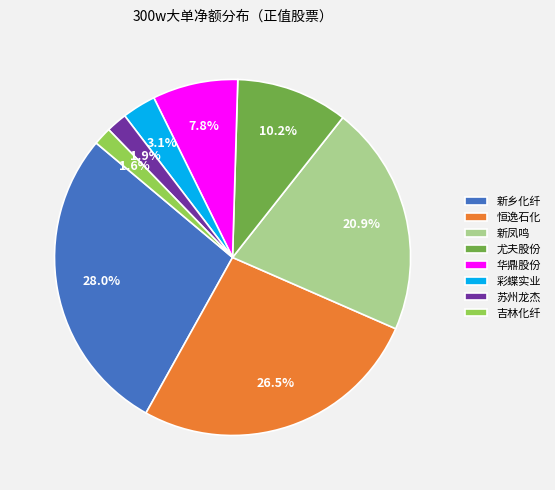

Is there any slice that represents more than half of the pie?

No